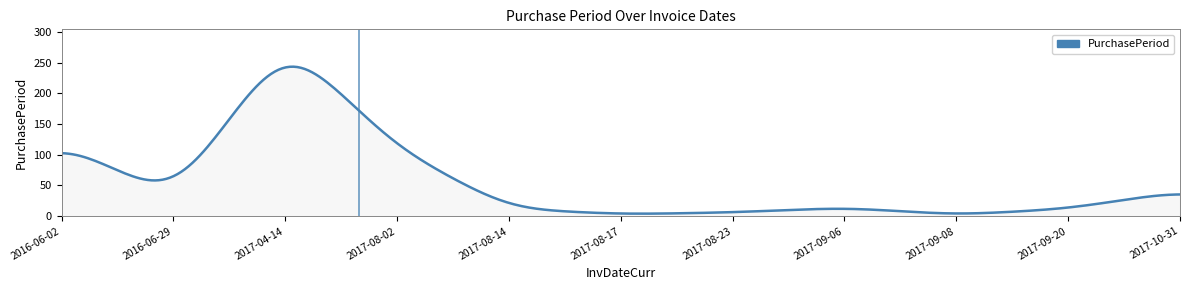

What is the smallest value displayed?

4.0